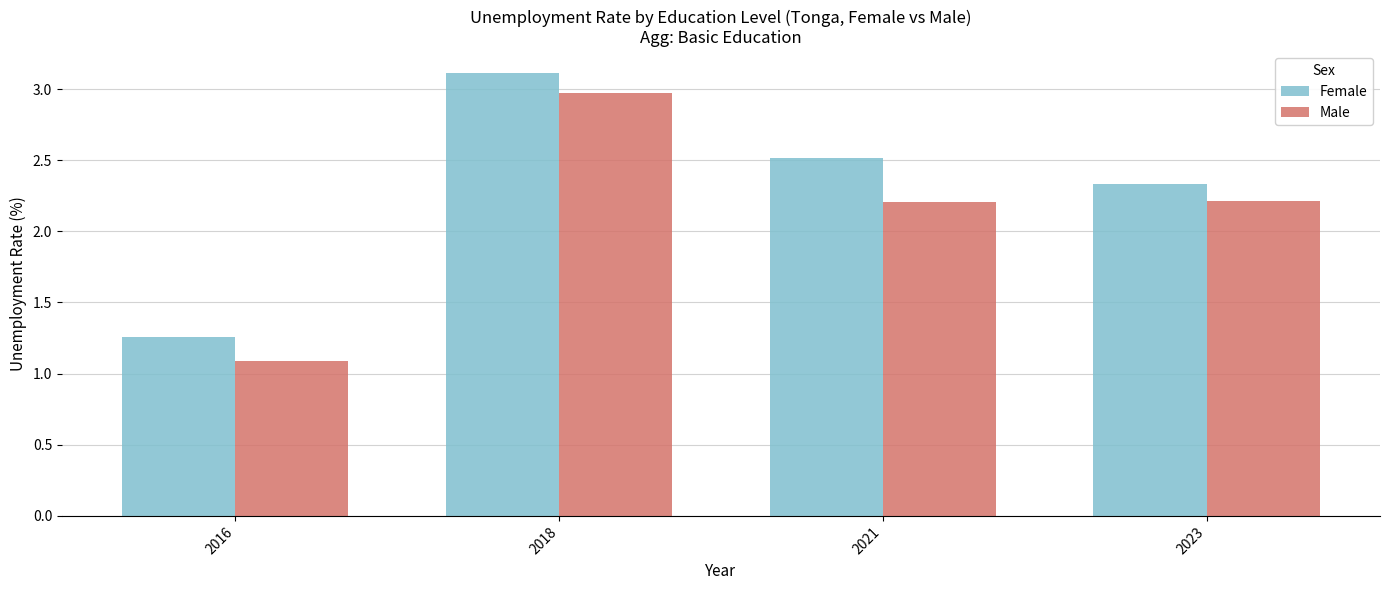

Is the value of Female at 2016 greater than the value of Male at 2016?

Yes